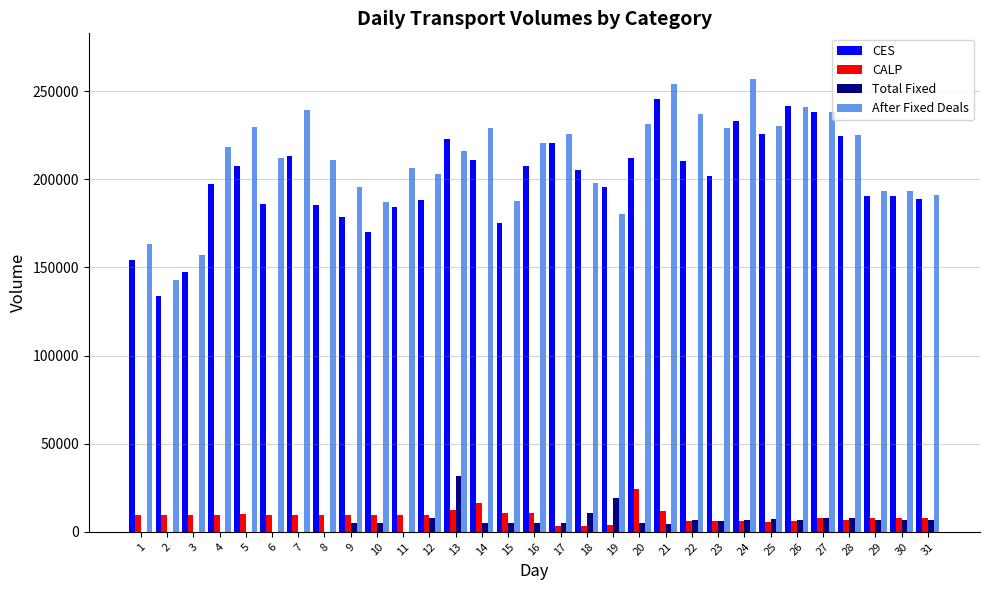

Is the value of CALP at 20 greater than the value of Total Fixed at 17?

Yes